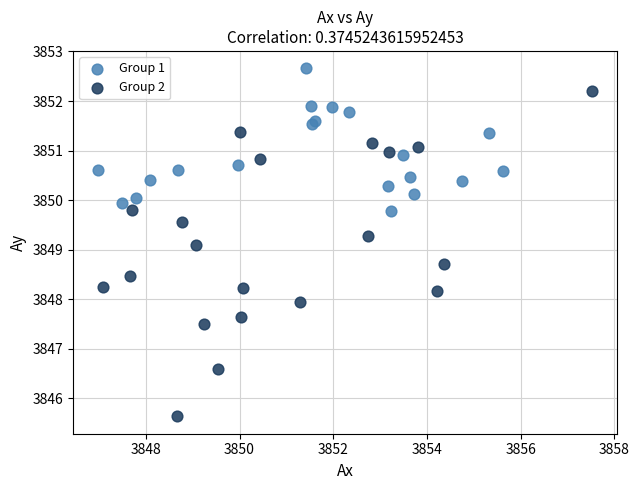

Which series has the widest spread of Y values?

Group 2